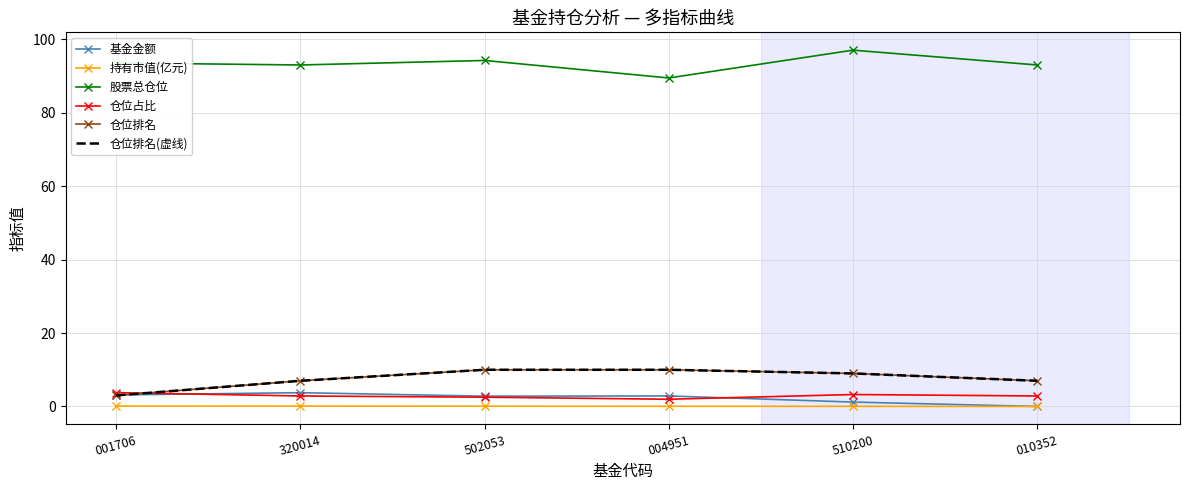

True or false: 持有市值(亿元) and 股票总仓位 intersect in this chart.

False